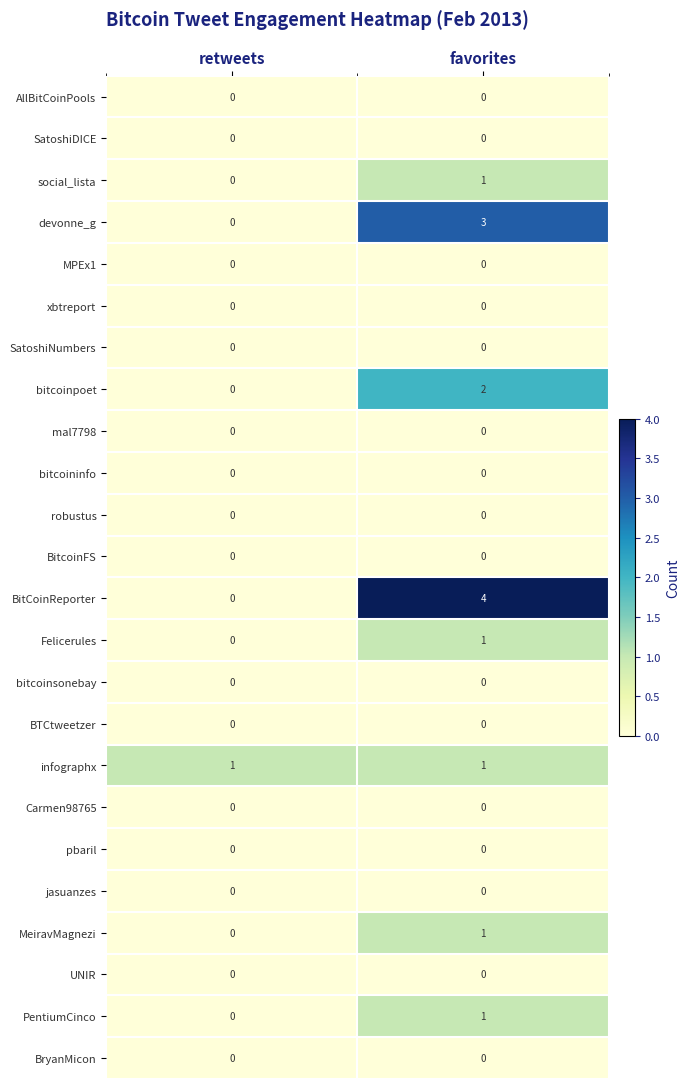

The value of bitcoinsonebay at retweets is 0. True or false?

True